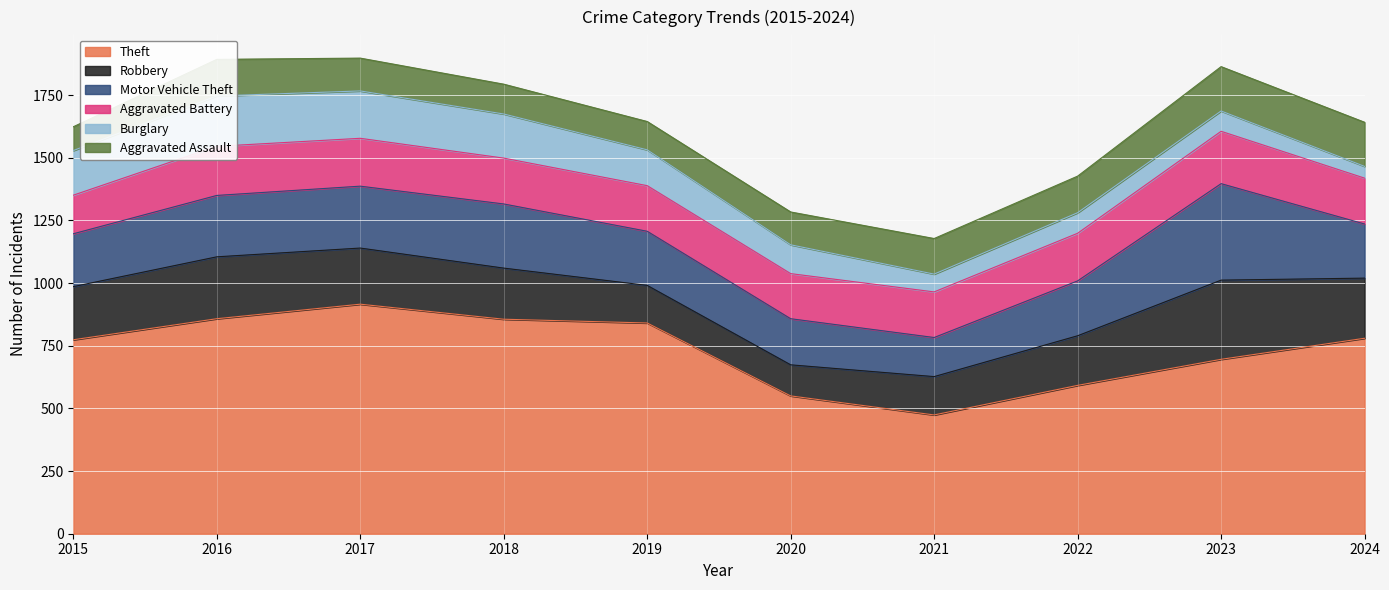

Where does the Robbery series first go above 212?

2016